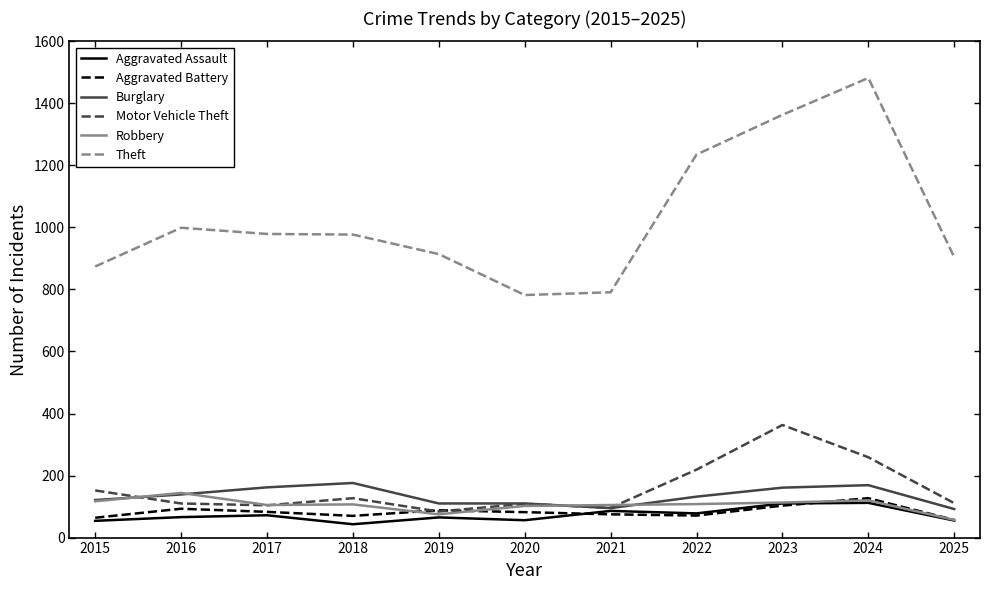

Which series has the widest spread of values?

Theft